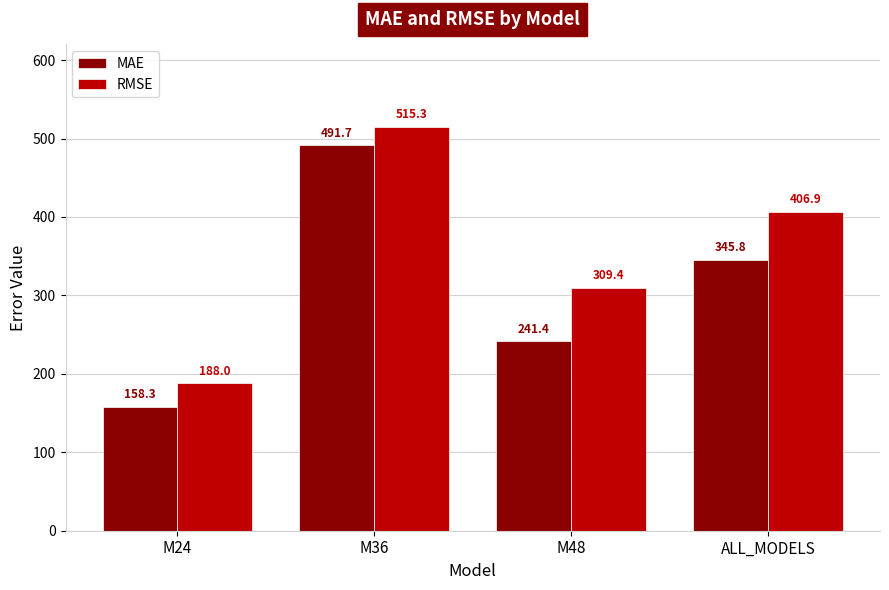

What is the difference between the maximum and minimum values in the MAE series?

333.4